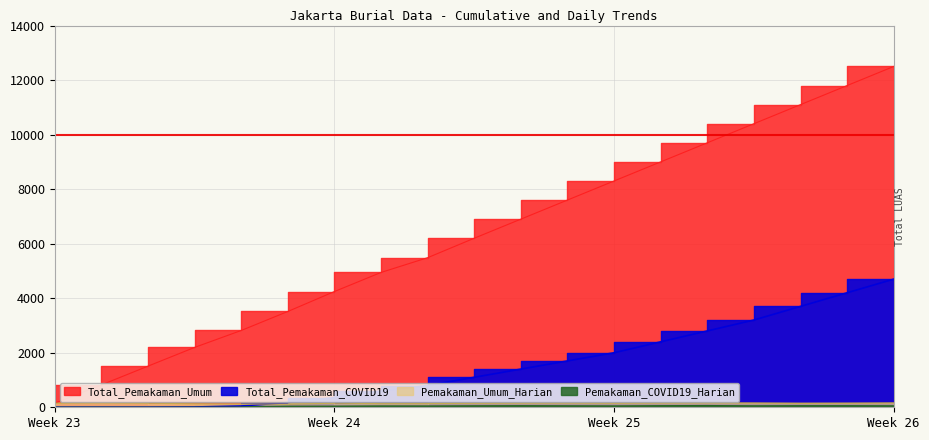

Reading right to left, transcribe all the data shown in this chart.

Total_Pemakaman_Umum: 12500	11800	11100	10400	9700	9000	8300	7600	6900	6200	5486	4945	4245	3513	2816	2195	1508	819	150
Total_Pemakaman_COVID19: 4700	4200	3700	3200	2800	2400	2000	1700	1400	1100	798	596	354	175	47	10	1	1	0